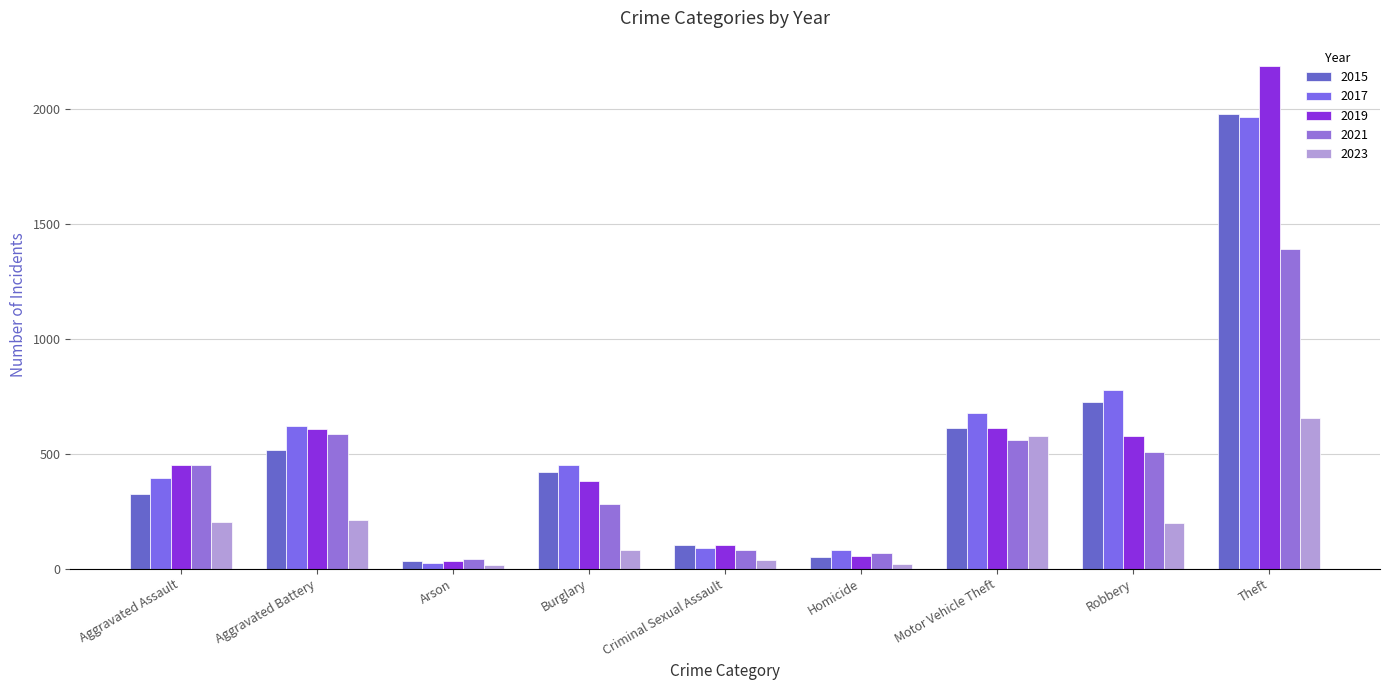

What are all the series names shown in the legend?

2015, 2017, 2019, 2021, 2023